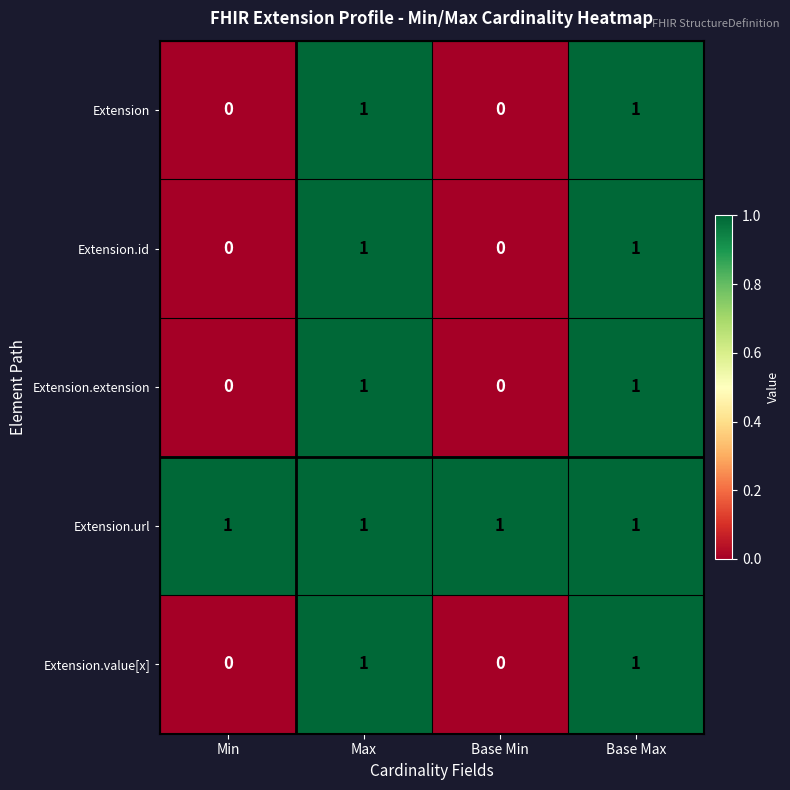

How many Extension.value[x] values are between 0 and 1?

4